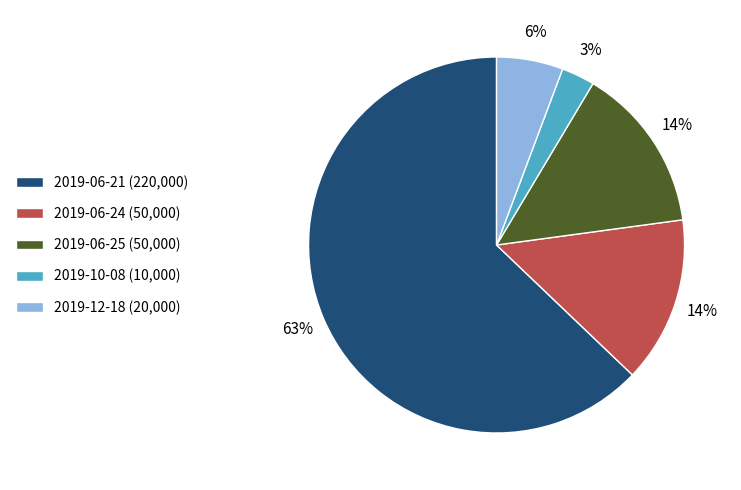

Count the number of slices in the pie.

5